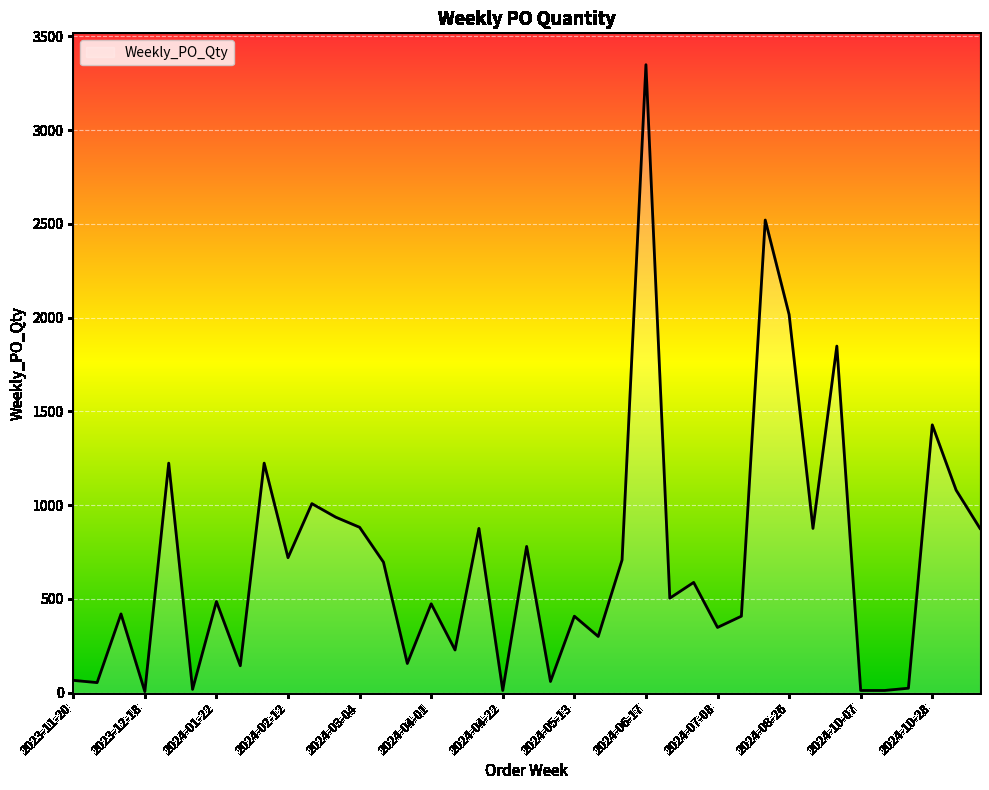

What is the maximum value shown in the chart?

3348